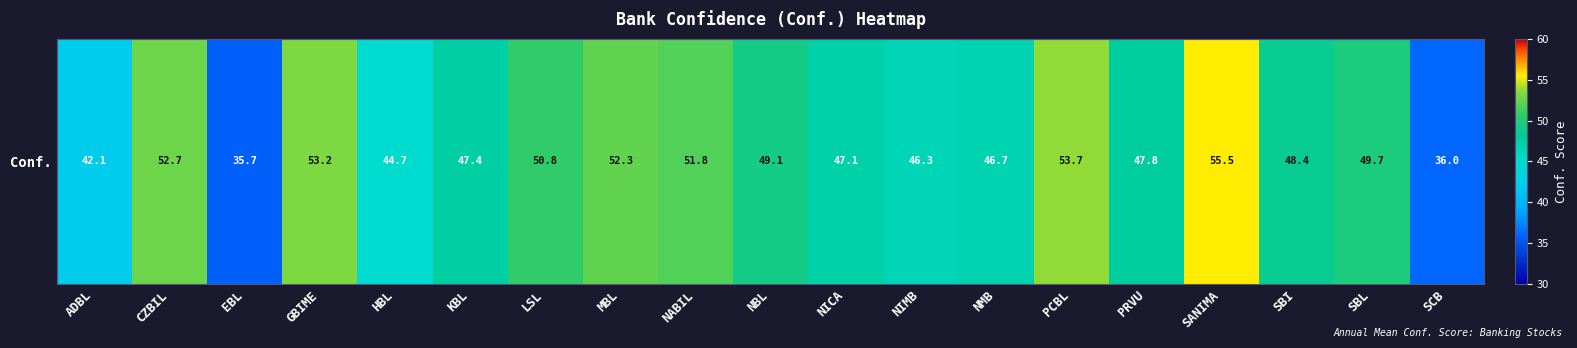

Between MBL and NBL, which is larger?

MBL